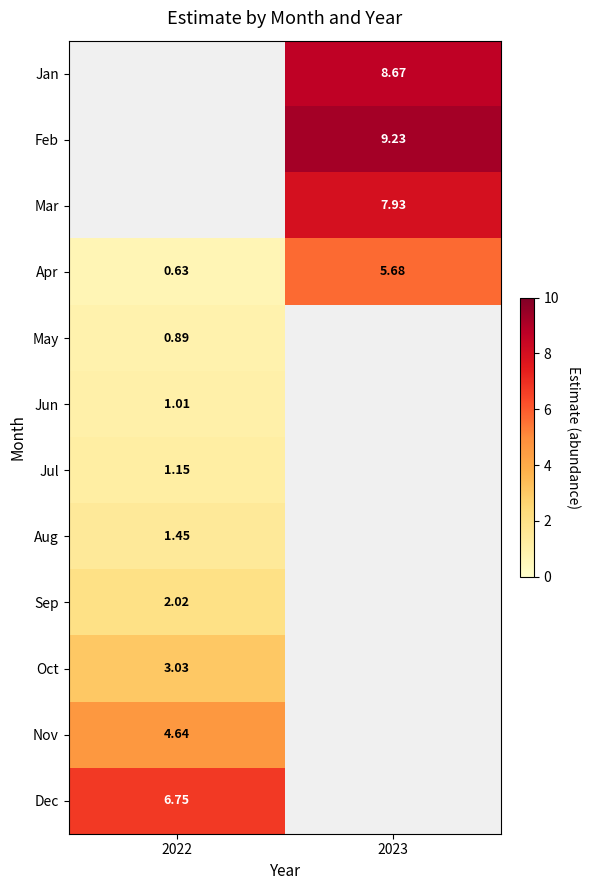

What is the difference between the highest and lowest values at 2023?

3.5